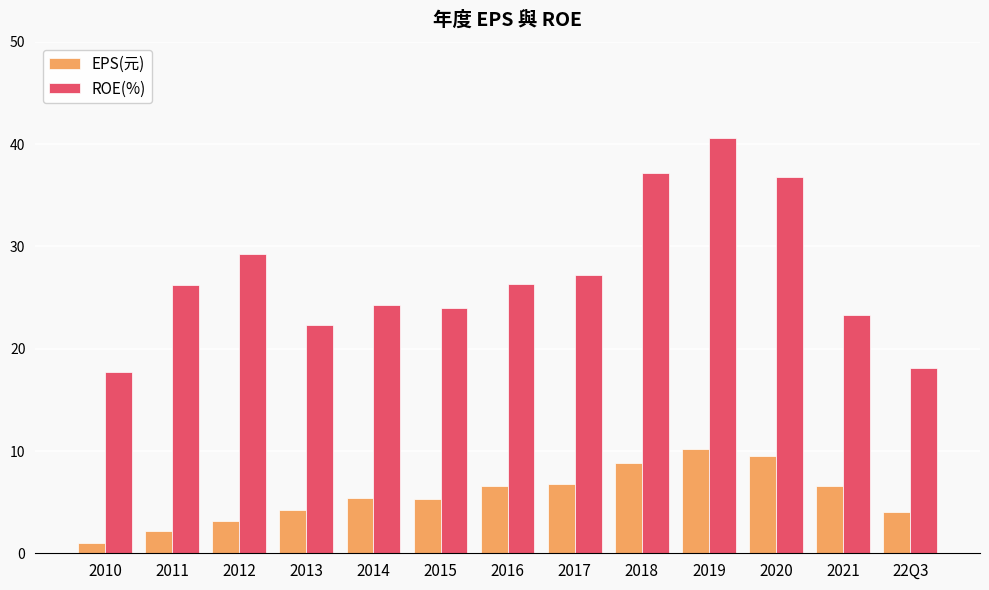

Rank the series by their maximum value, from highest to lowest.

ROE(%), EPS(元)